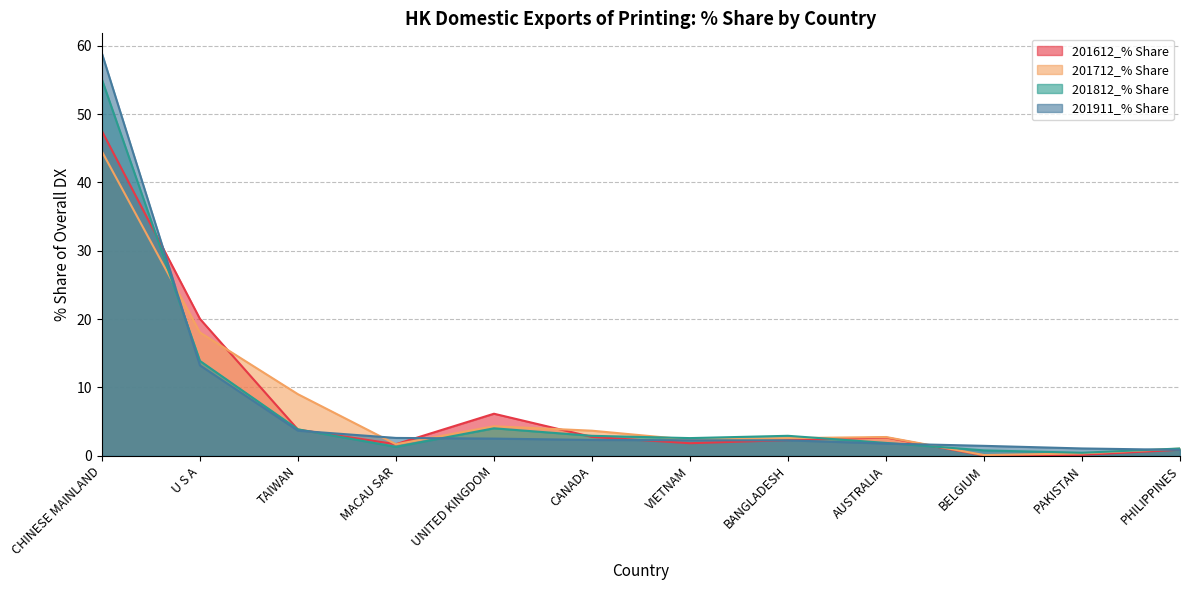

Which series changed the most between UNITED KINGDOM and CANADA?

201612_% Share